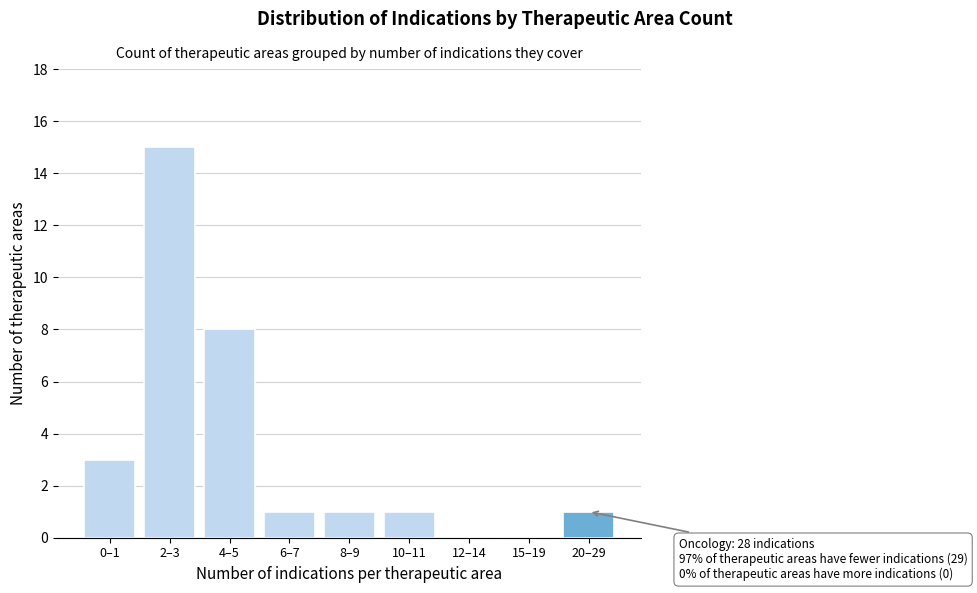

Reading right to left, what are all the values shown in this chart?

20–29=1	15–19=0	12–14=0	10–11=1	8–9=1	6–7=1	4–5=8	2–3=15	0–1=3